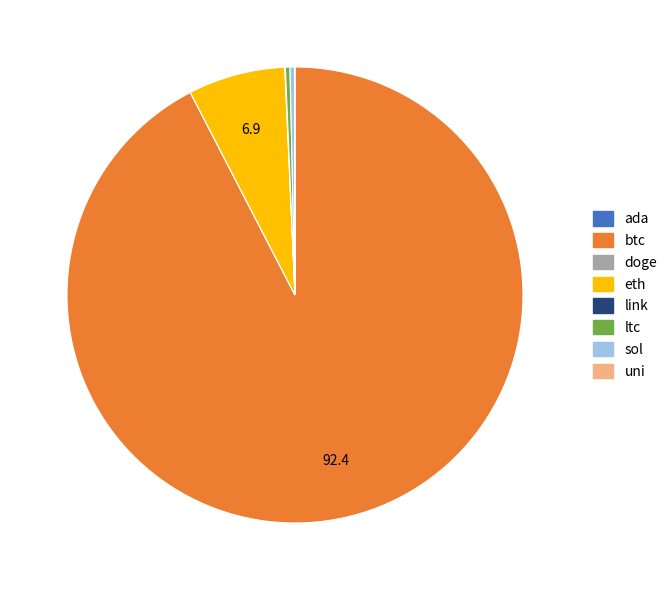

Approximately how many times larger is the value at btc compared to eth?

13.4